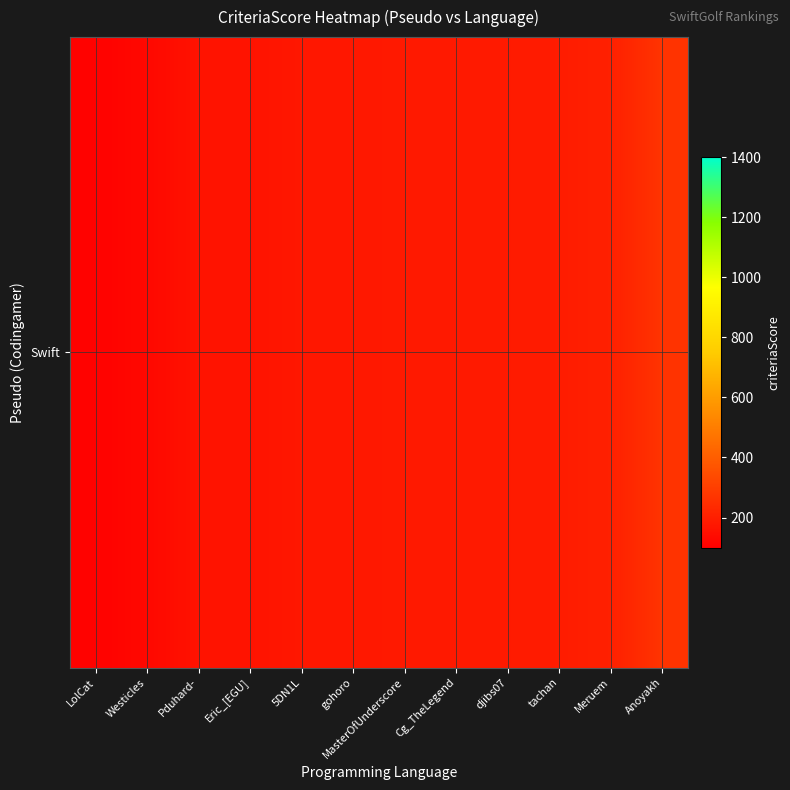

What is the difference between the maximum and minimum values?

158